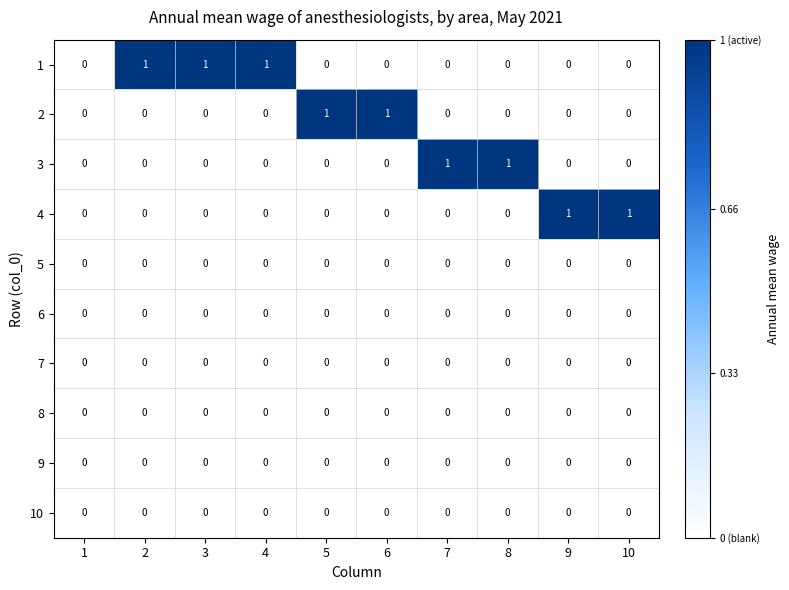

The value of 10 at 1 is 0. True or false?

True